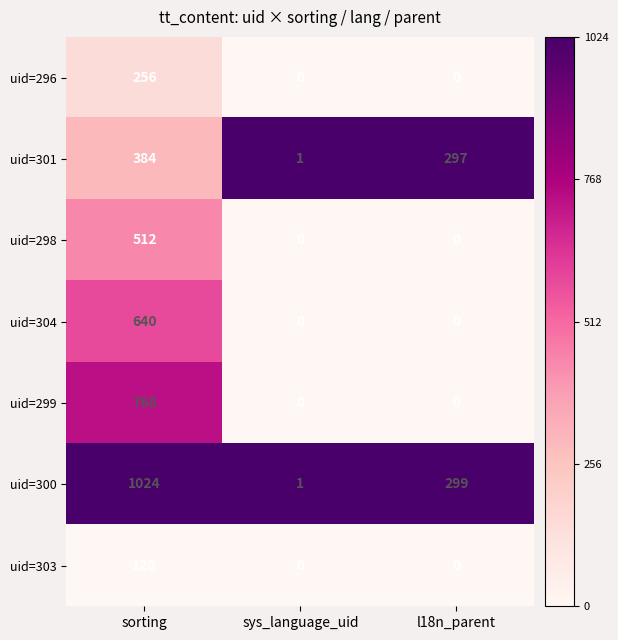

Which category has the highest value across all series?

sorting